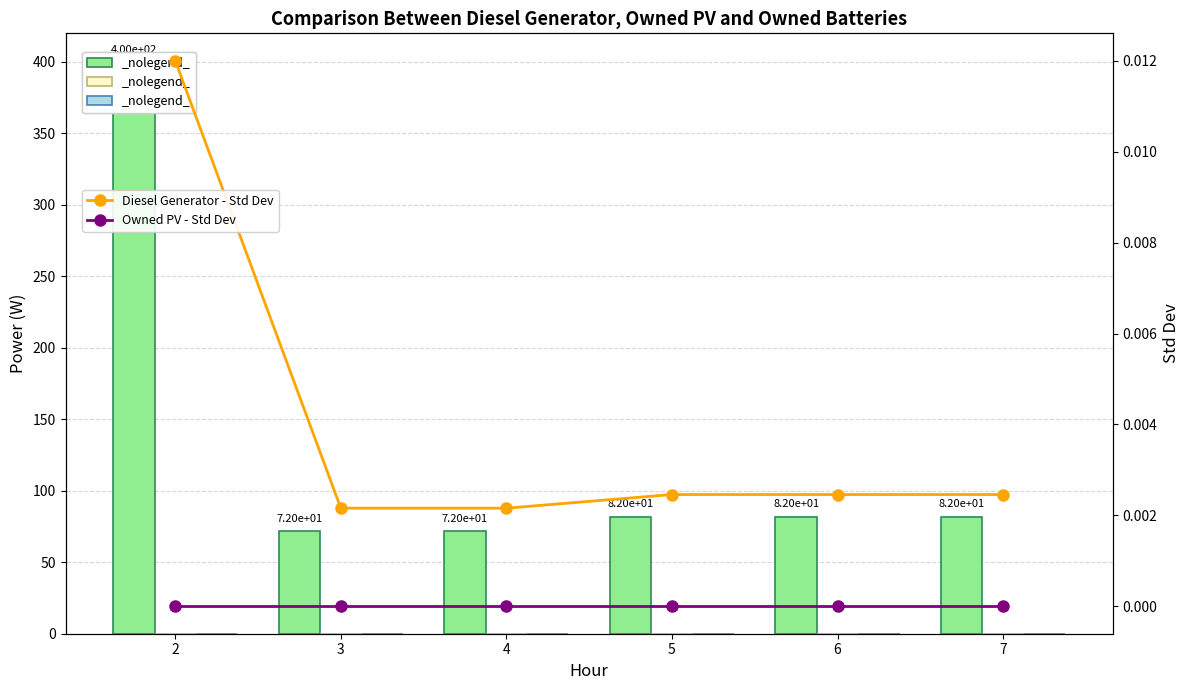

Where is Diesel Generator - Std Dev nearest to the value 0?

3